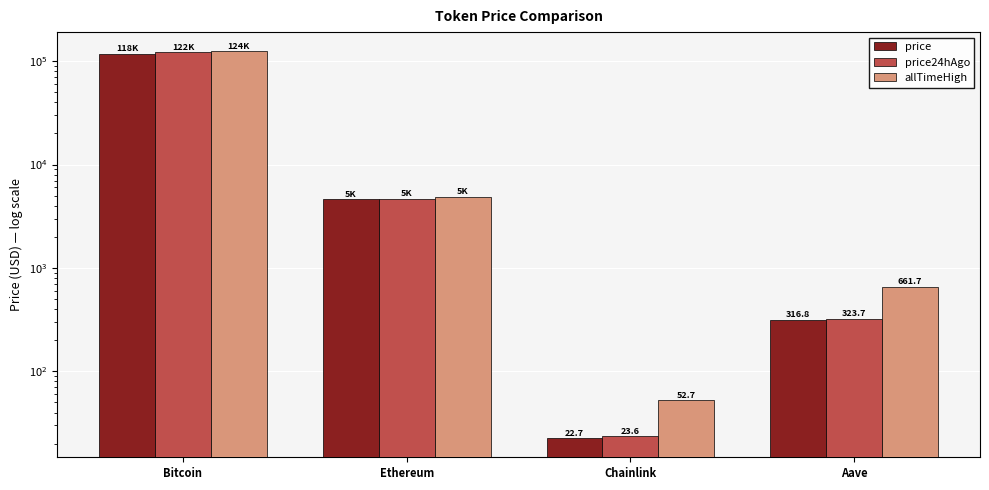

What is the sum of all price24hAgo values?

126815.8